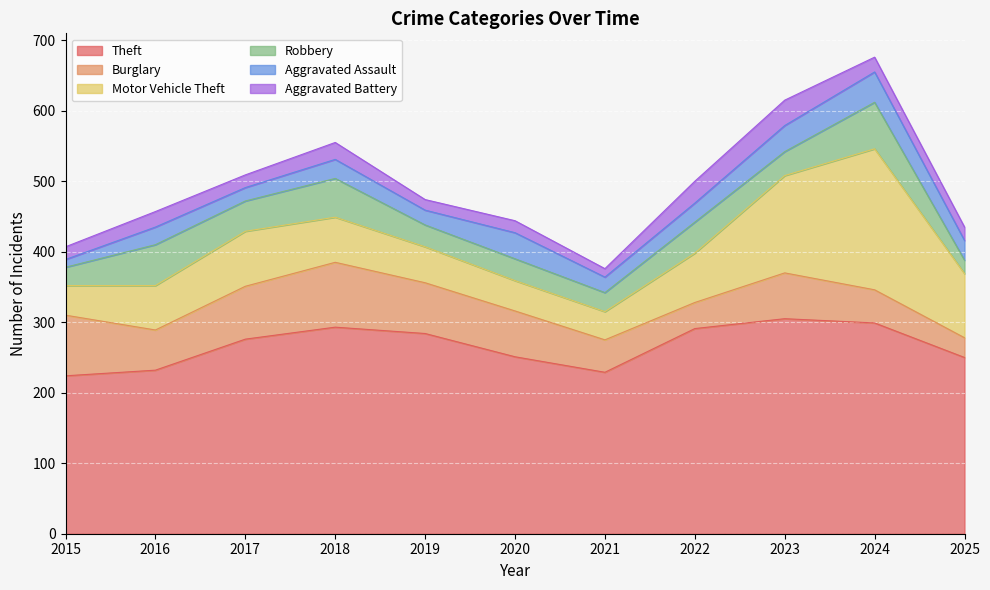

How many values in the Robbery series are below 34?

5